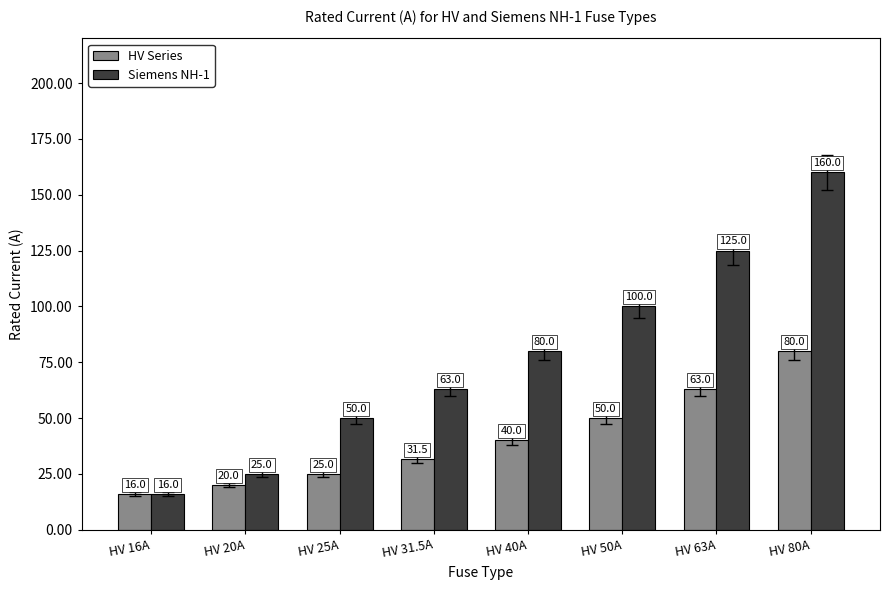

What is the label of the 3rd bar from the right?

HV 50A